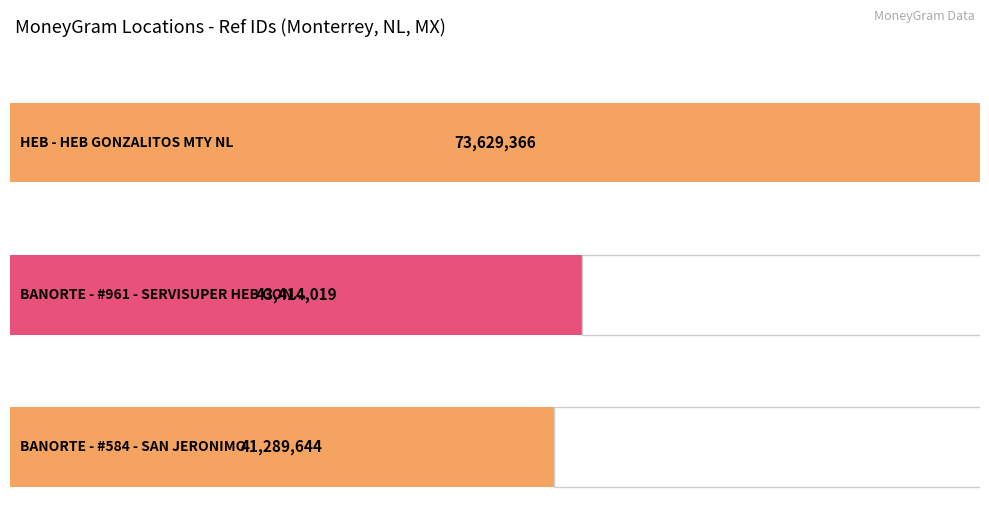

What position from the right is HEB - HEB GONZALITOS MTY NL?

3